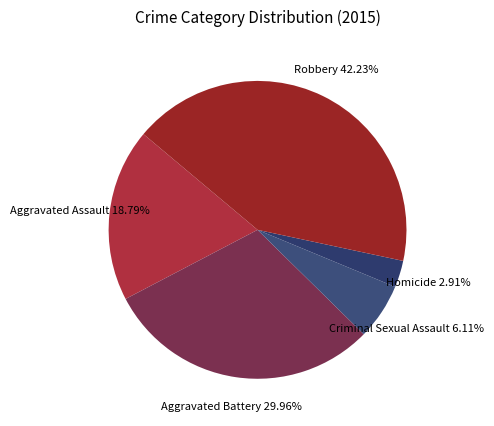

Count the number of slices in the pie.

5